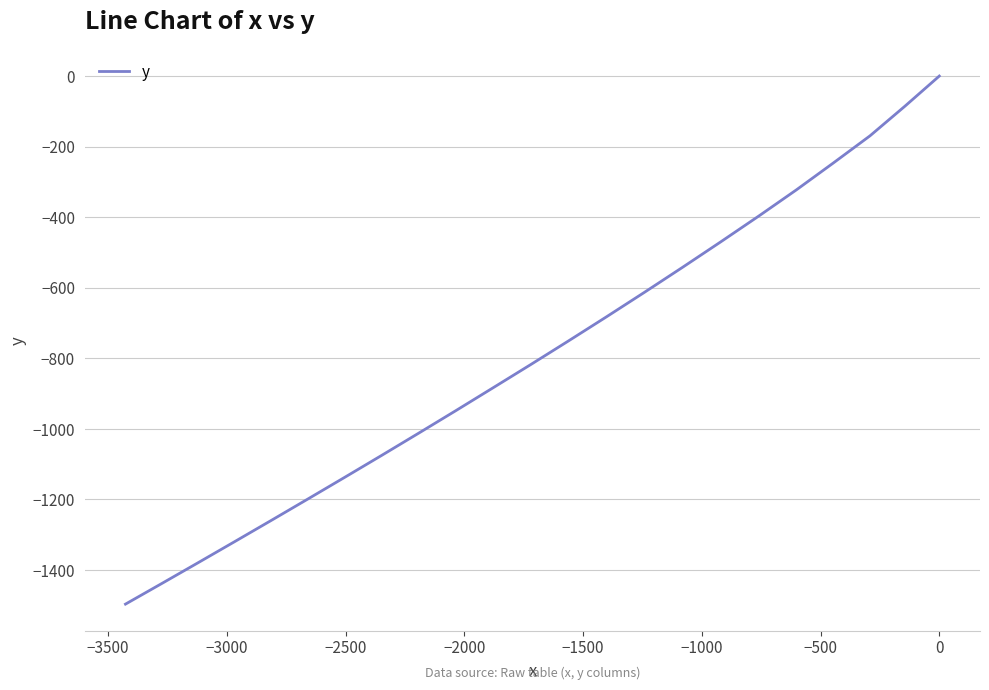

How many values are below zero?

22